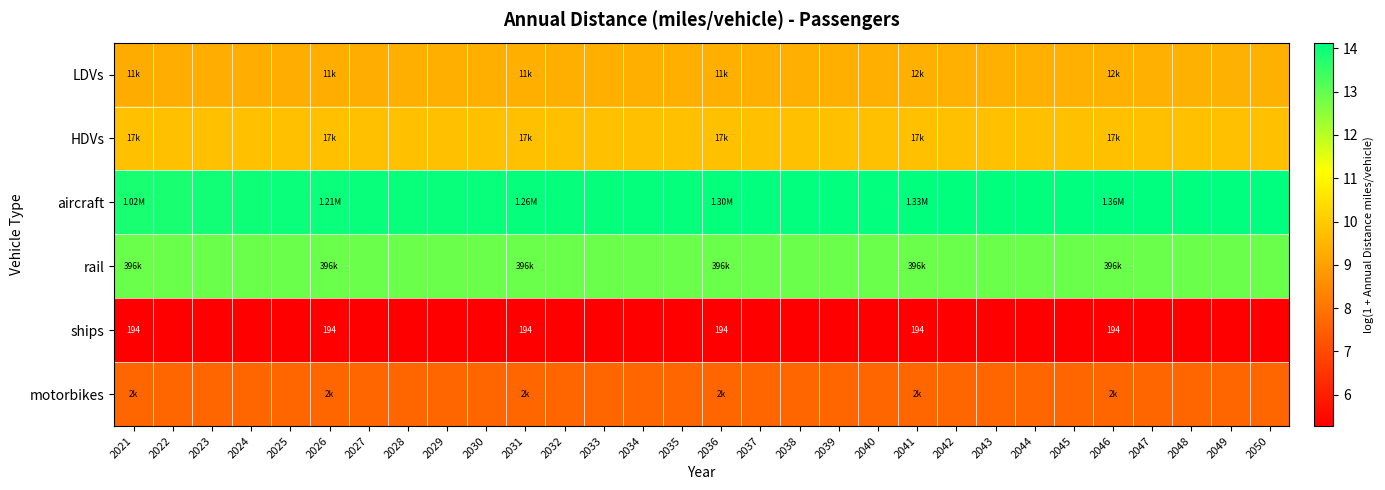

List the series in order of their peak value, lowest first.

ships, motorbikes, LDVs, HDVs, rail, aircraft